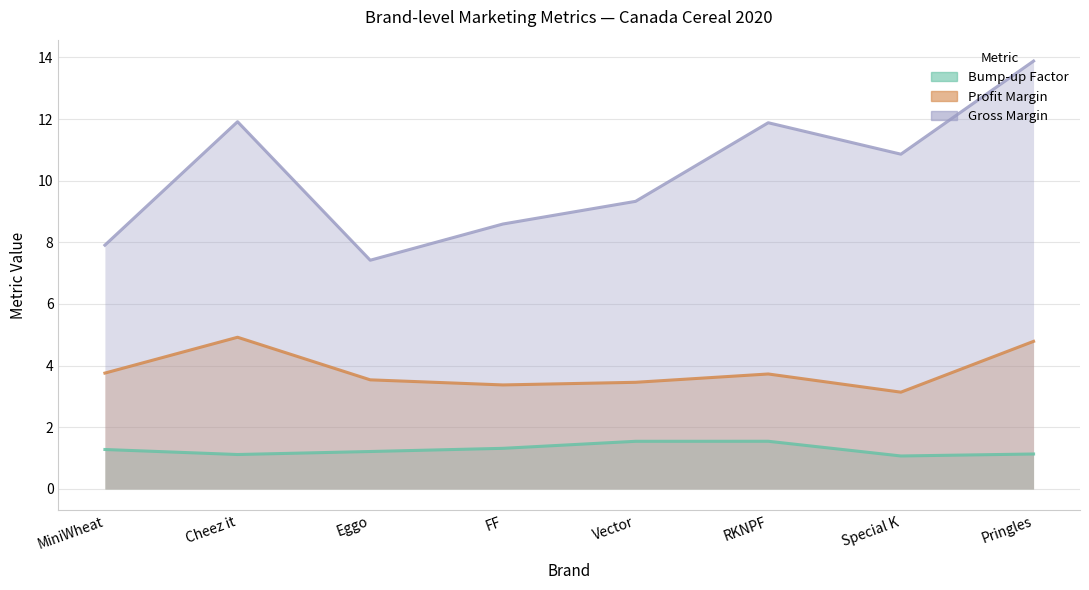

True or false: Bump-up Factor and Gross Margin cross at least once.

False